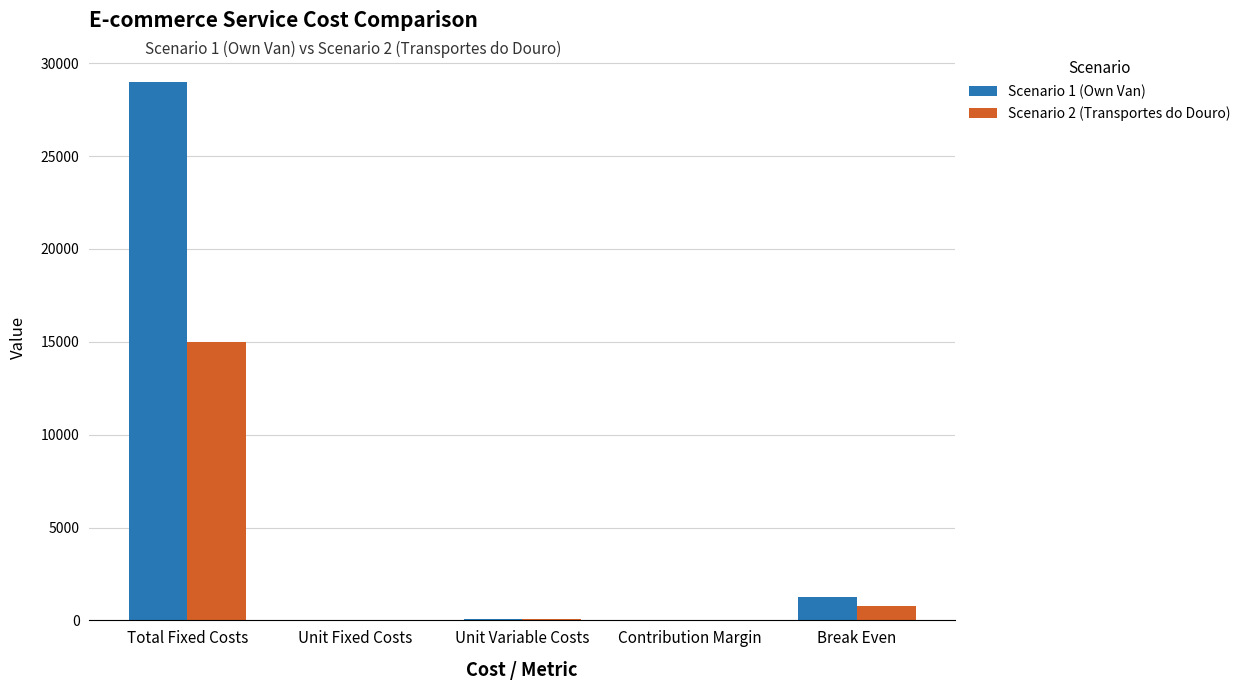

True or false: Scenario 1 (Own Van) has a value of 1234.0 at Break Even.

True